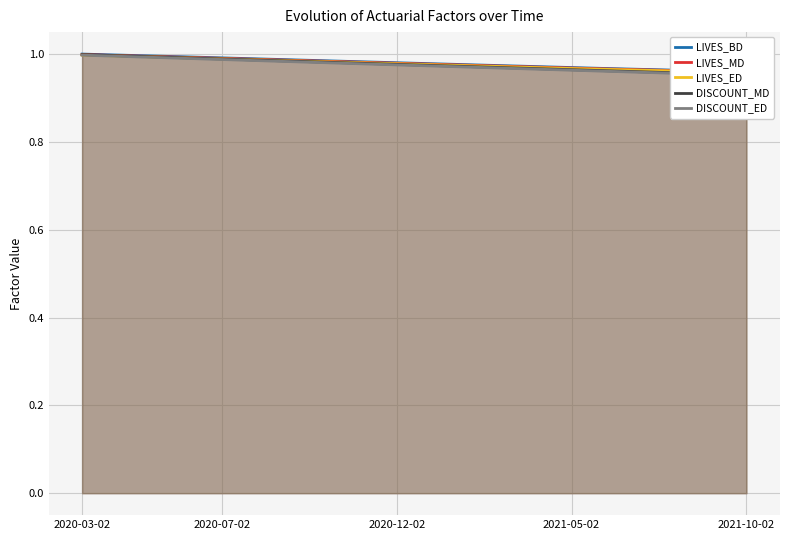

What are all the series names shown in the legend?

LIVES_BD, LIVES_MD, LIVES_ED, DISCOUNT_MD, DISCOUNT_ED